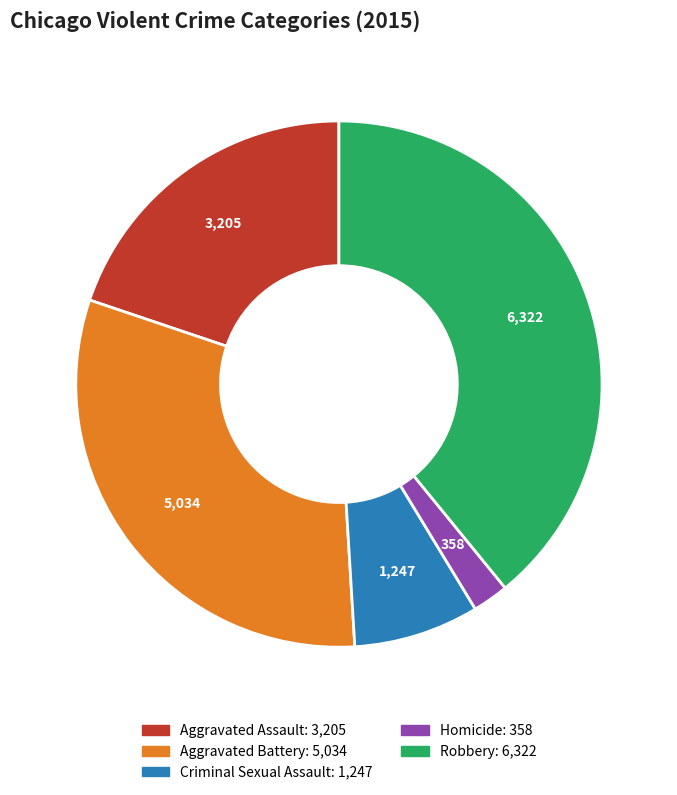

Do Homicide and Aggravated Assault together represent more than half of the pie?

No